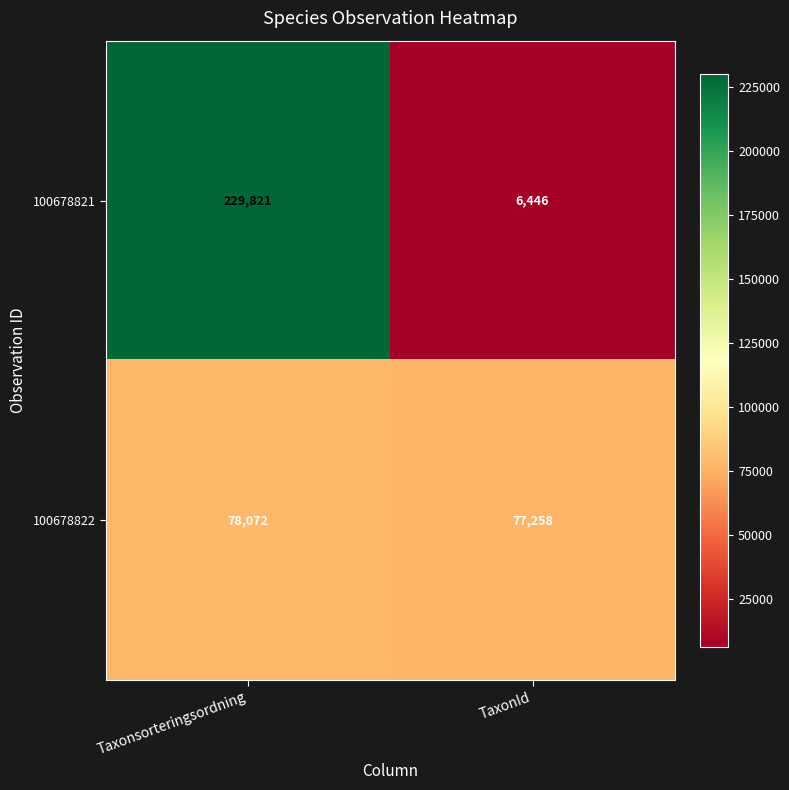

What is the difference between the 100678821 values at TaxonId and Taxonsorteringsordning?

223375